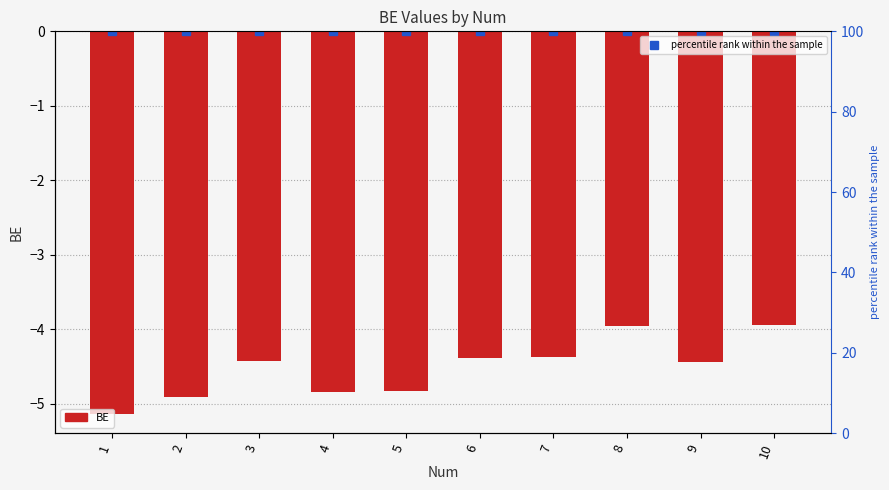

What is the difference between the highest and lowest values at 1?

105.1